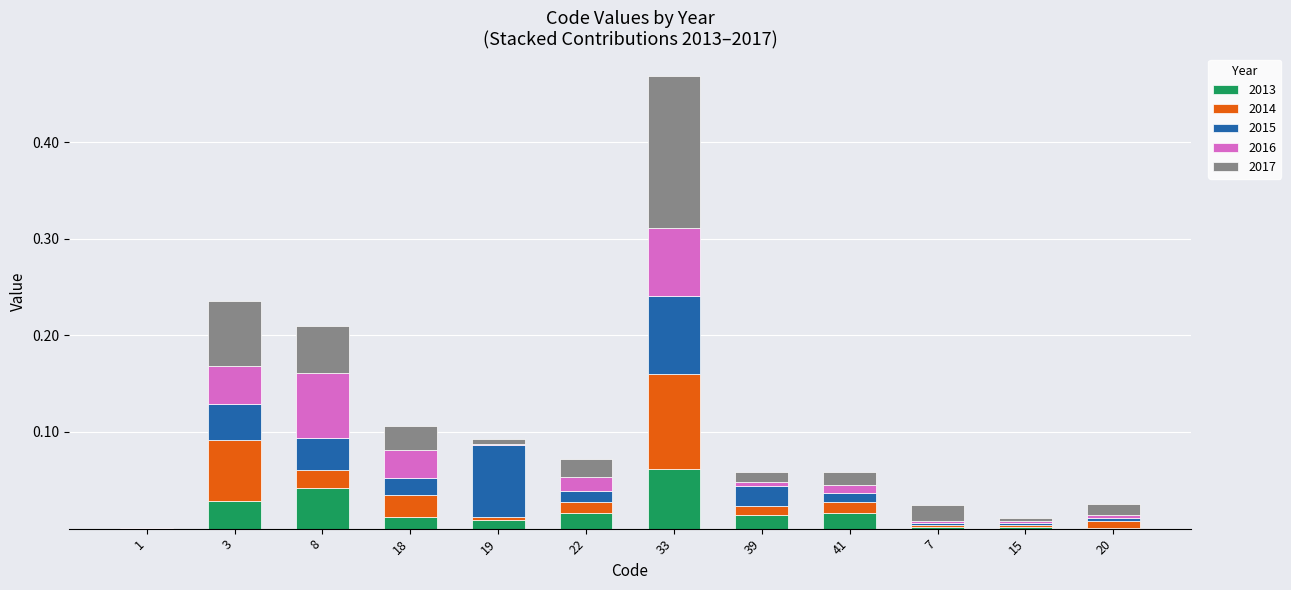

Are the bars grouped side by side (vs. stacked)?

No